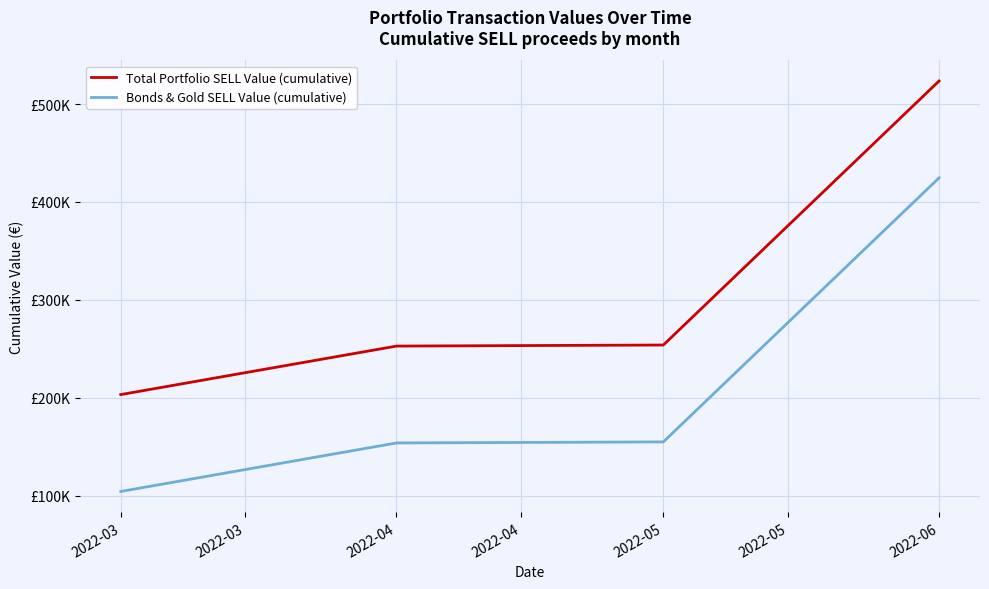

Does the chart have visible grid lines?

Yes